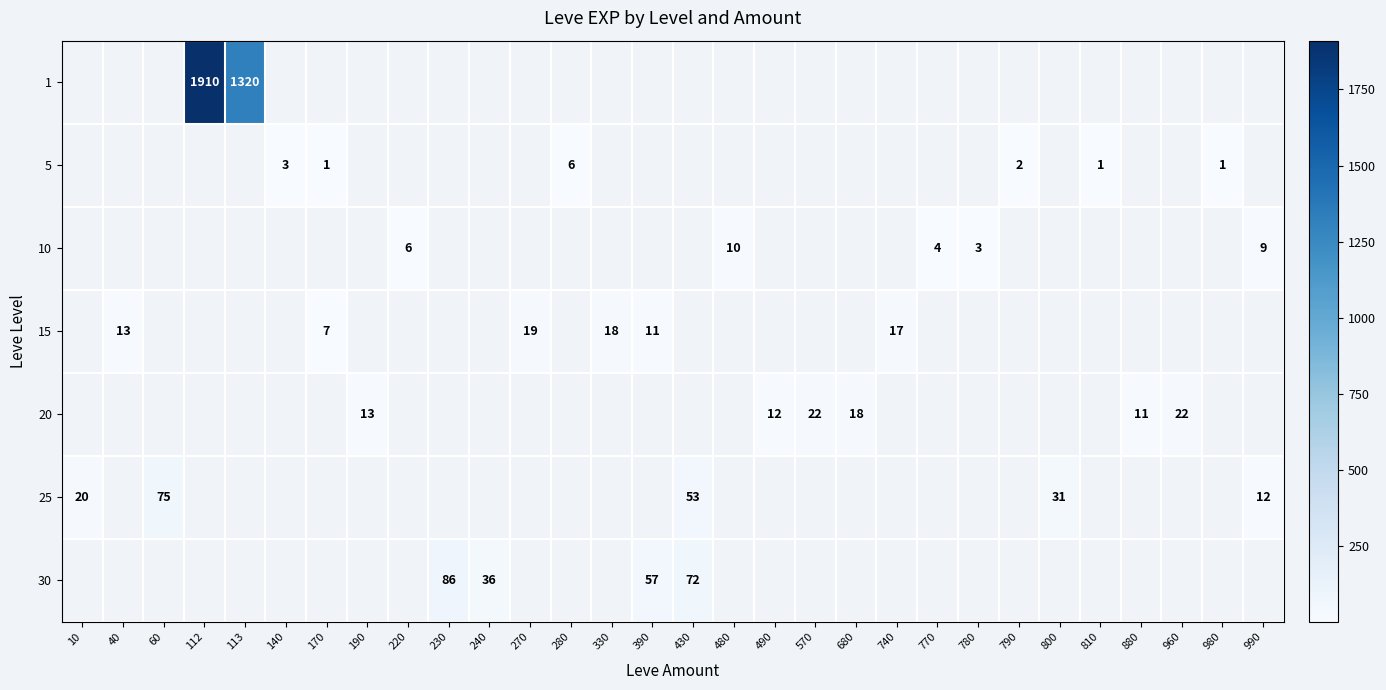

Is it true that 15 equals 19 at 270?

True